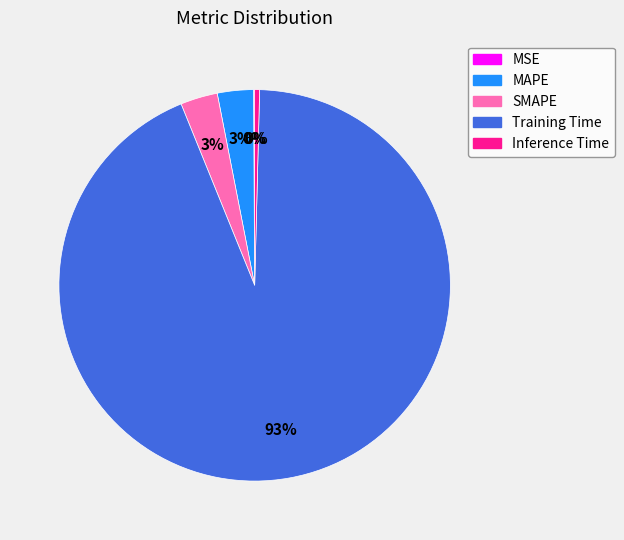

Which slice is the largest?

Training Time